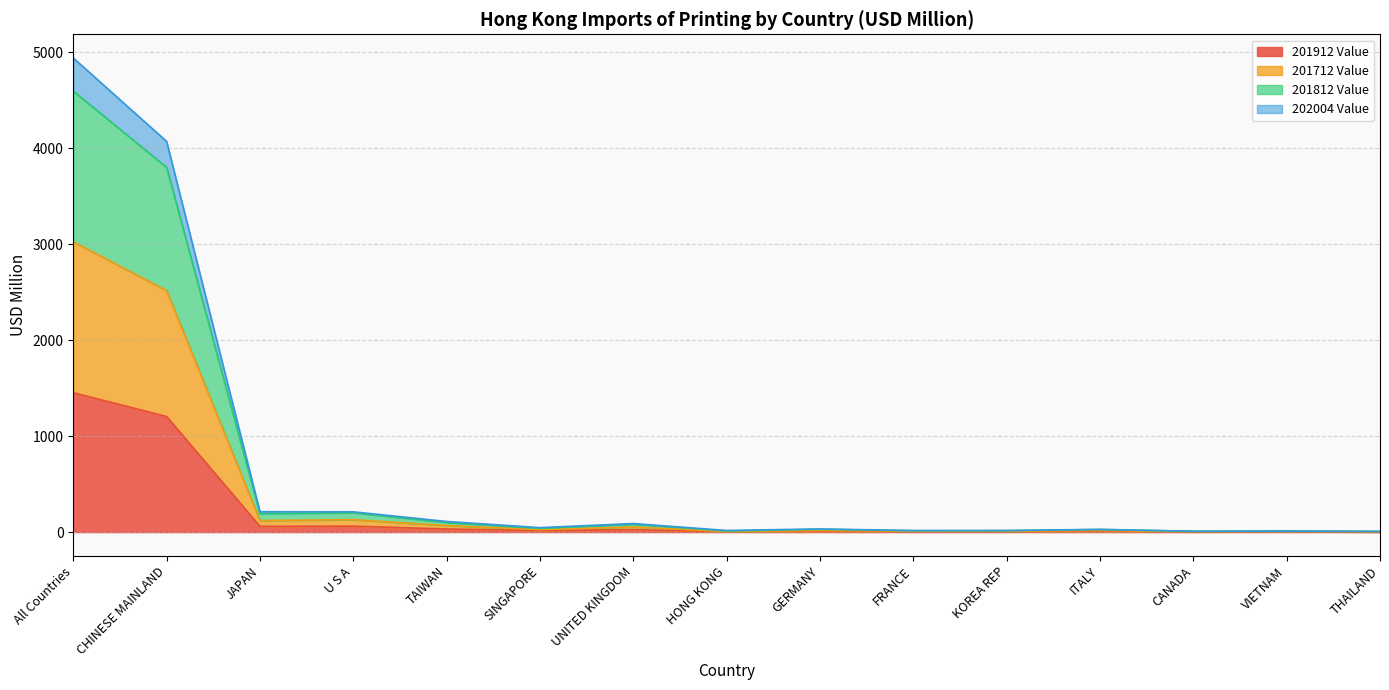

What is the minimum value for 201912 Value?

1.5